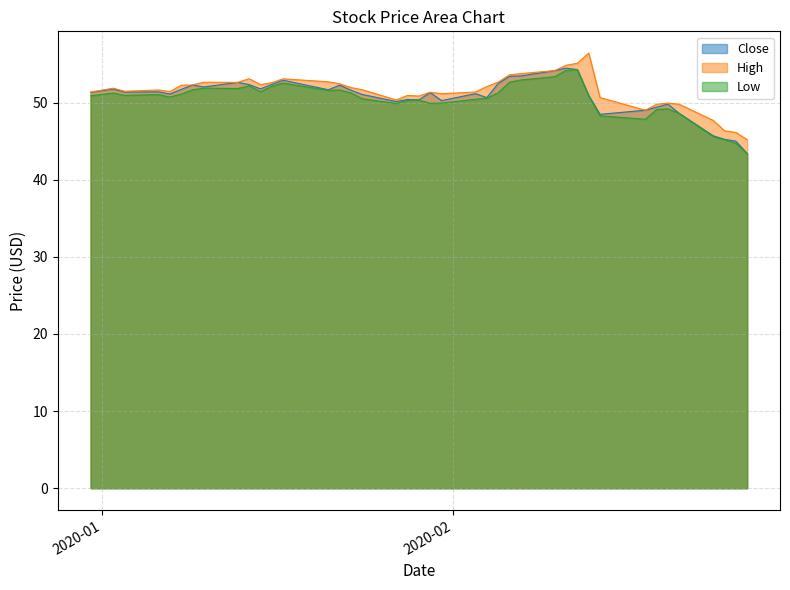

What is the difference between the maximum and minimum values in the Close series?

11.1